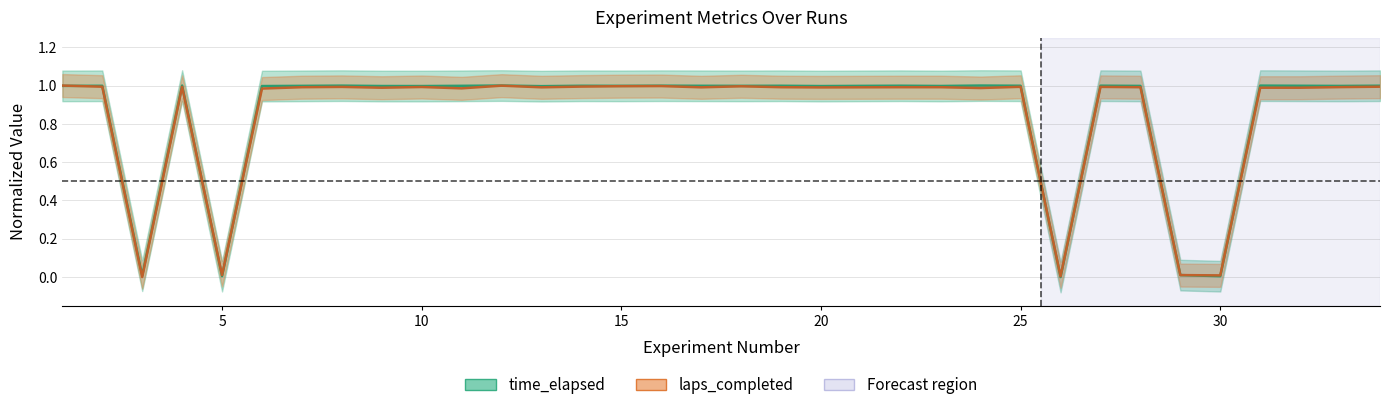

True or false: time_elapsed and laps_completed intersect in this chart.

True